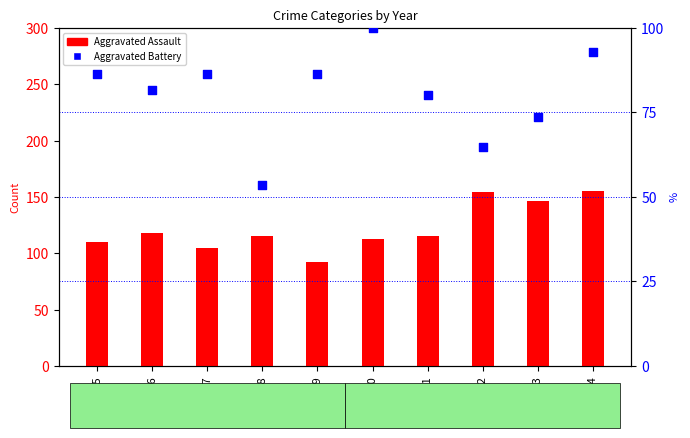

Which series reaches the minimum Y coordinate?

Aggravated Battery